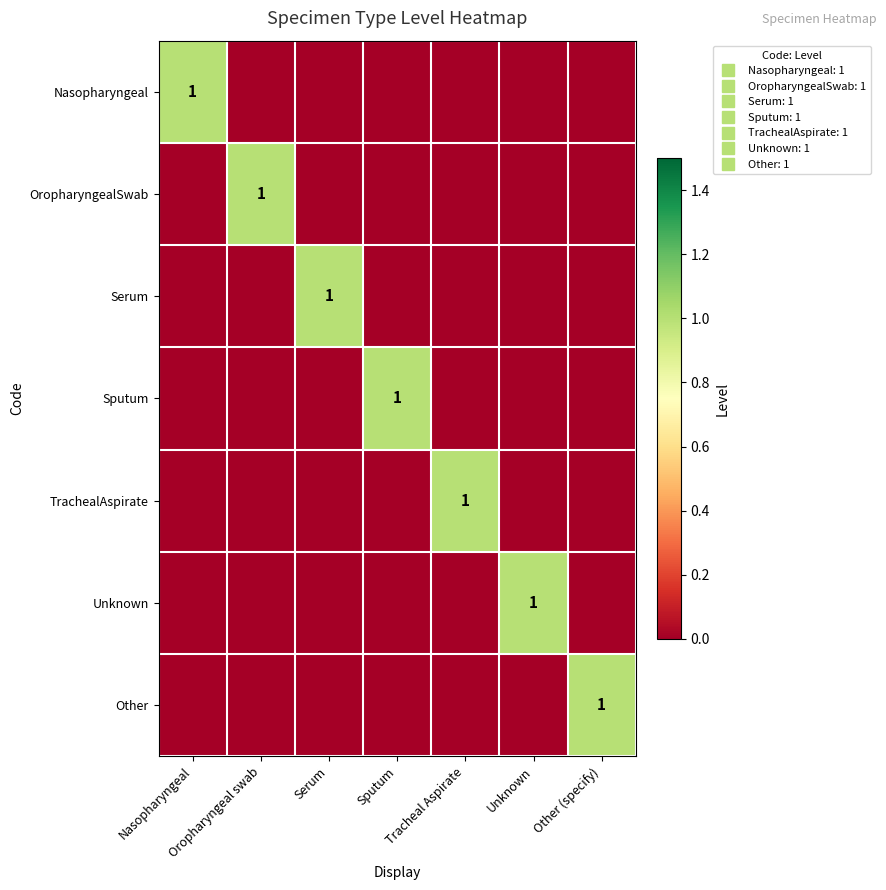

Which has a higher value, Nasopharyngeal or Sputum?

Nasopharyngeal